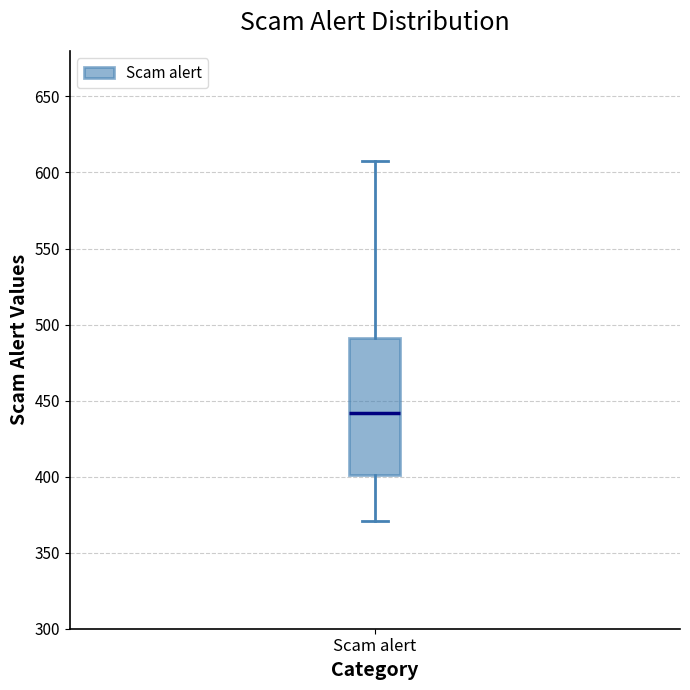

Transcribe this box plot: give where the median line is, the range the box spans, and where the two whiskers end, as read against the y-axis. The values are not printed on the chart, so give them approximately, as read against the axis.

median 440, box 400 to 490, whiskers 370 to 610